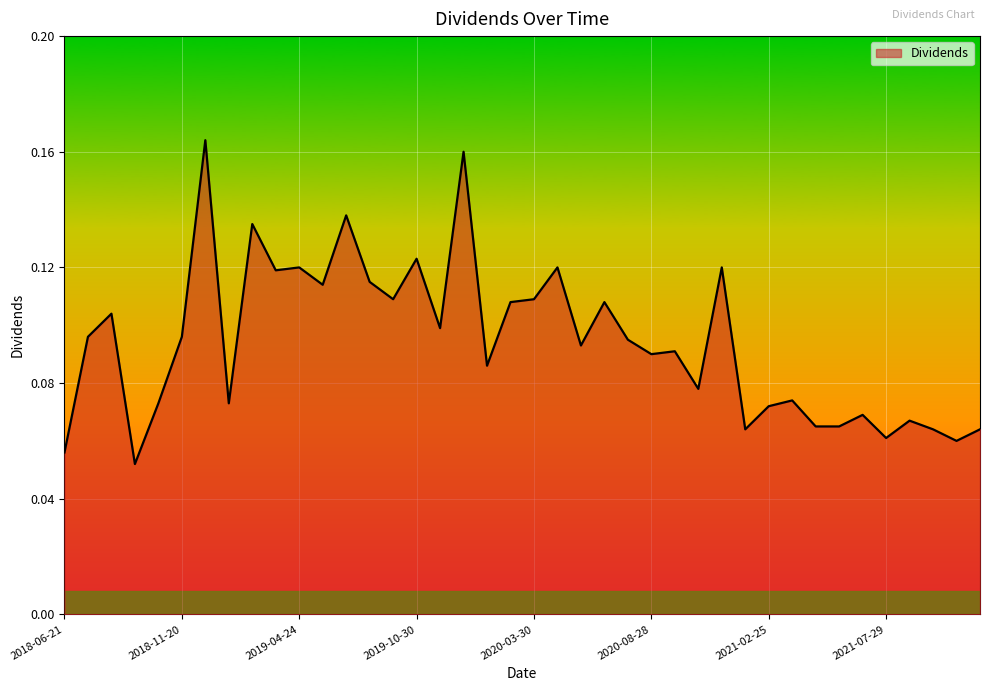

Reading right to left, transcribe all the data shown in this chart.

0.1	0.1	0.1	0.1	0.1	0.1	0.1	0.1	0.1	0.1	0.1	0.1	0.1	0.1	0.1	0.1	0.1	0.1	0.1	0.1	0.1	0.1	0.2	0.1	0.1	0.1	0.1	0.1	0.1	0.1	0.1	0.1	0.1	0.2	0.1	0.1	0.1	0.1	0.1	0.1